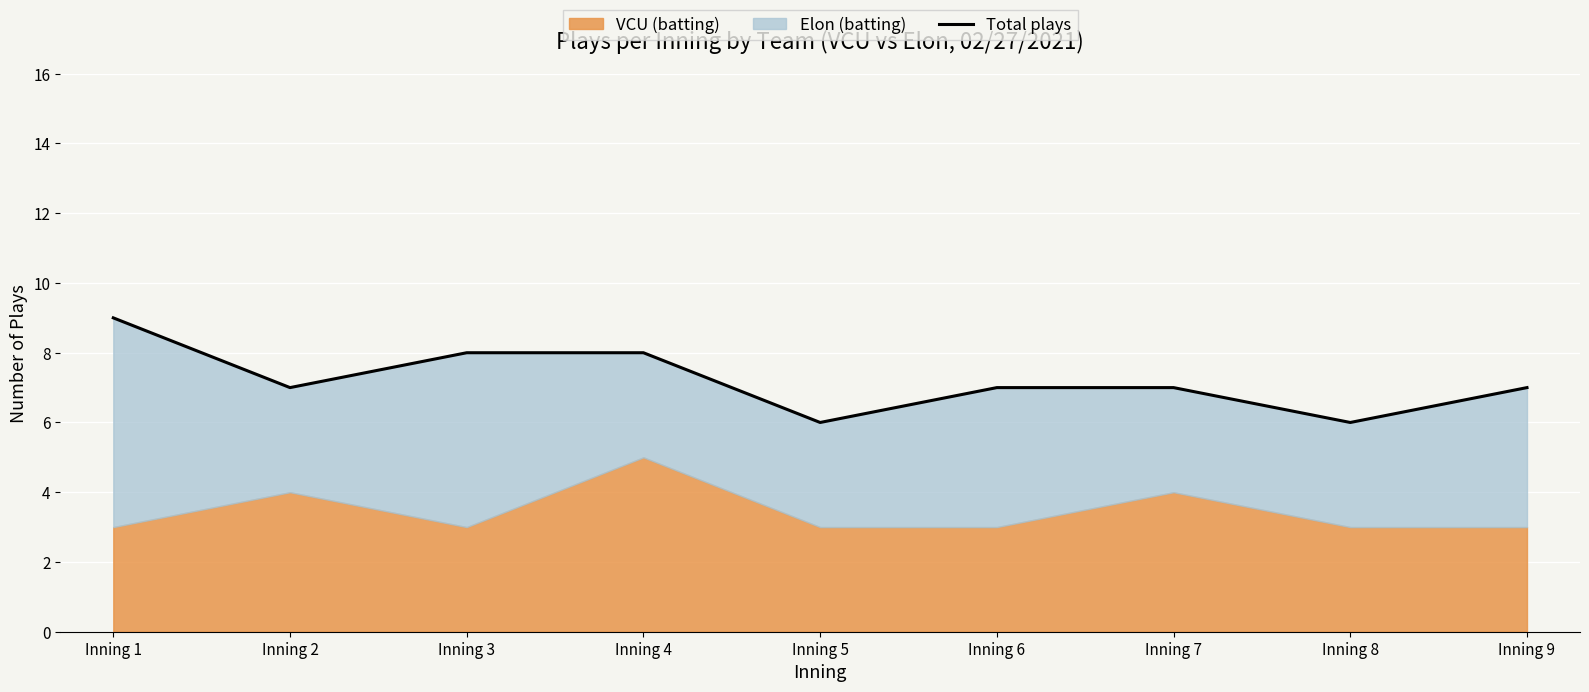

What is the smallest value displayed?

6